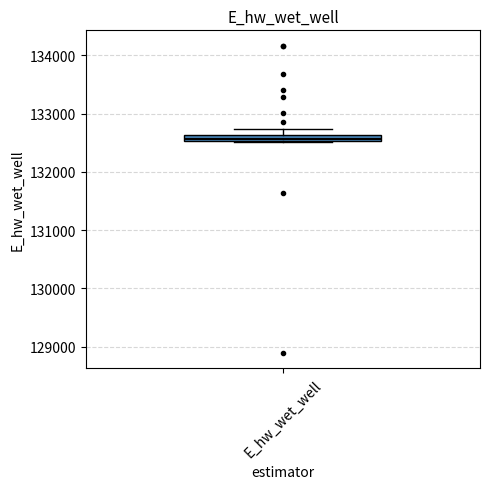

Where does the upper whisker of the box for E_hw_wet_well end on the y-axis? The values are not printed on the chart, so give them approximately, as read against the axis.

132700